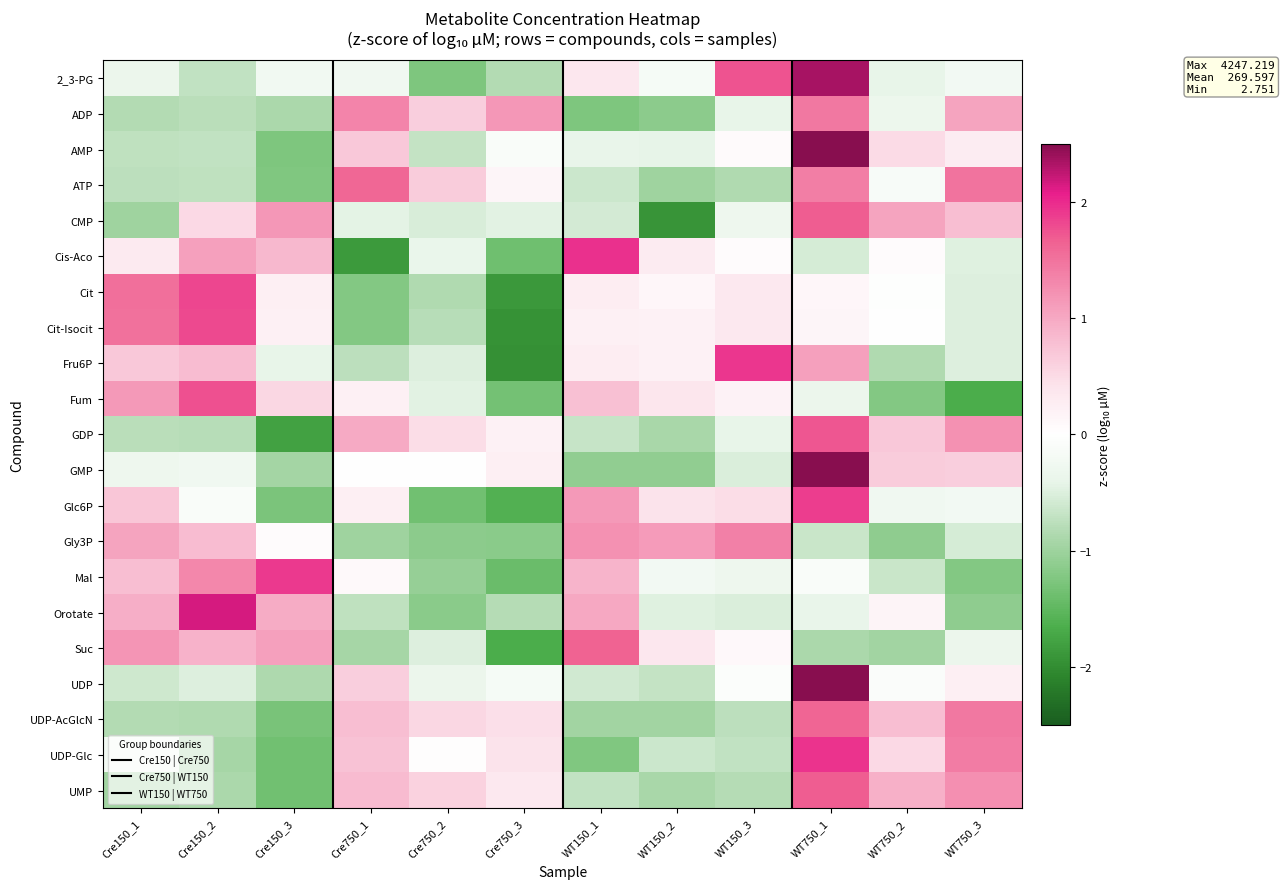

At which category does the chart reach its minimum across all series?

Cre750_3